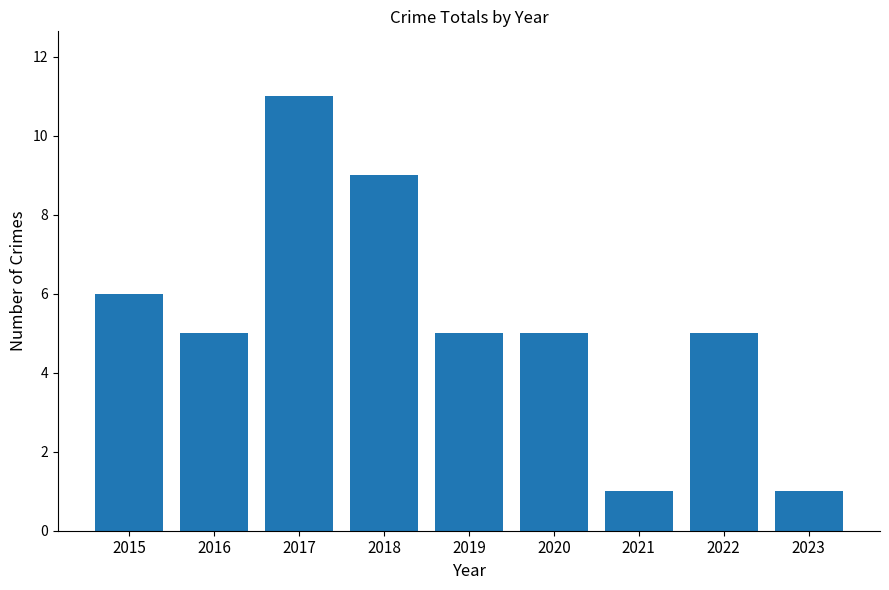

What is the difference between the maximum and minimum values?

10